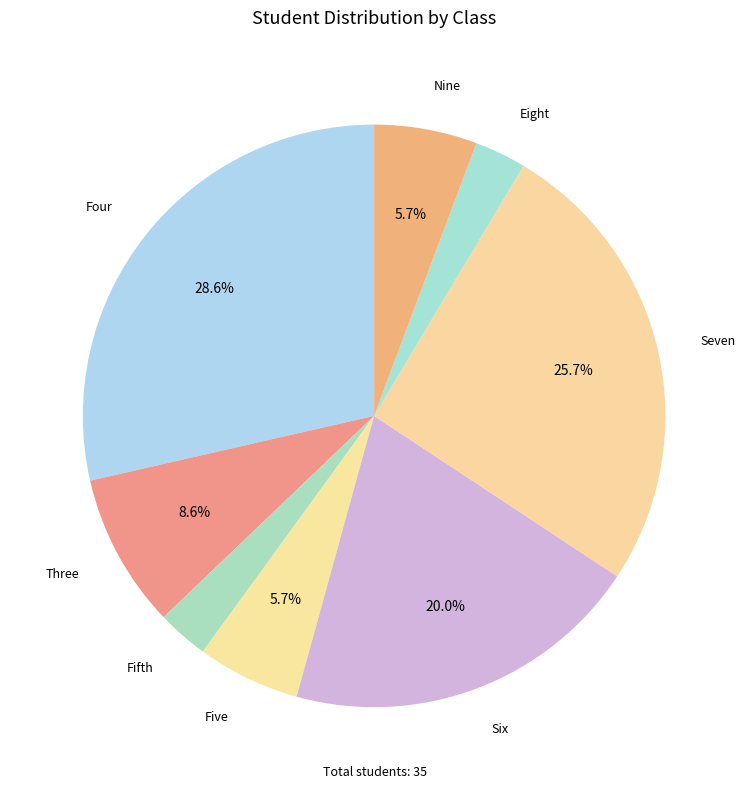

Count the number of slices in the pie.

8